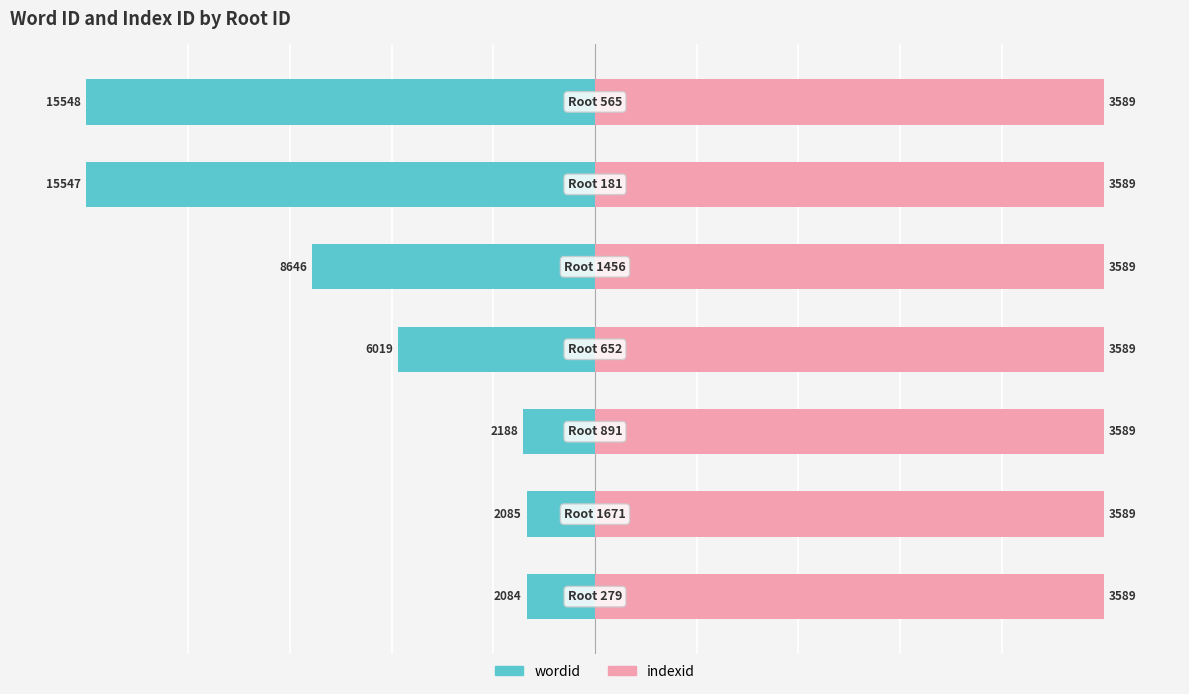

How many bars are there in each group?

2